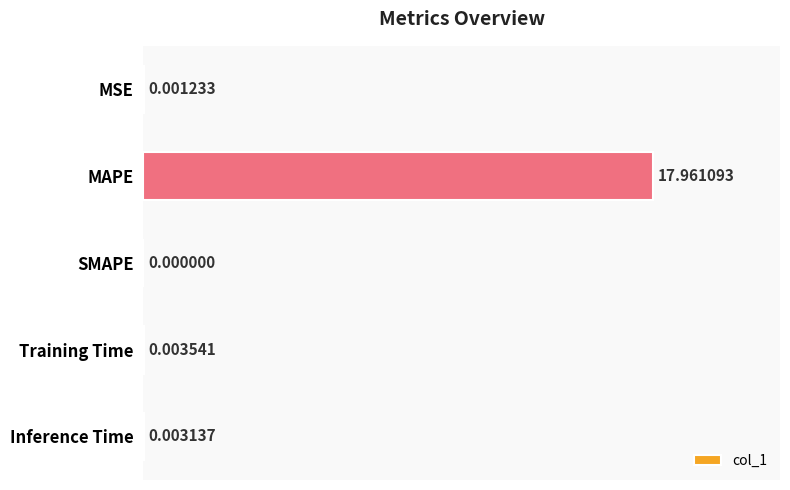

Which has a higher value, SMAPE or Training Time?

Training Time